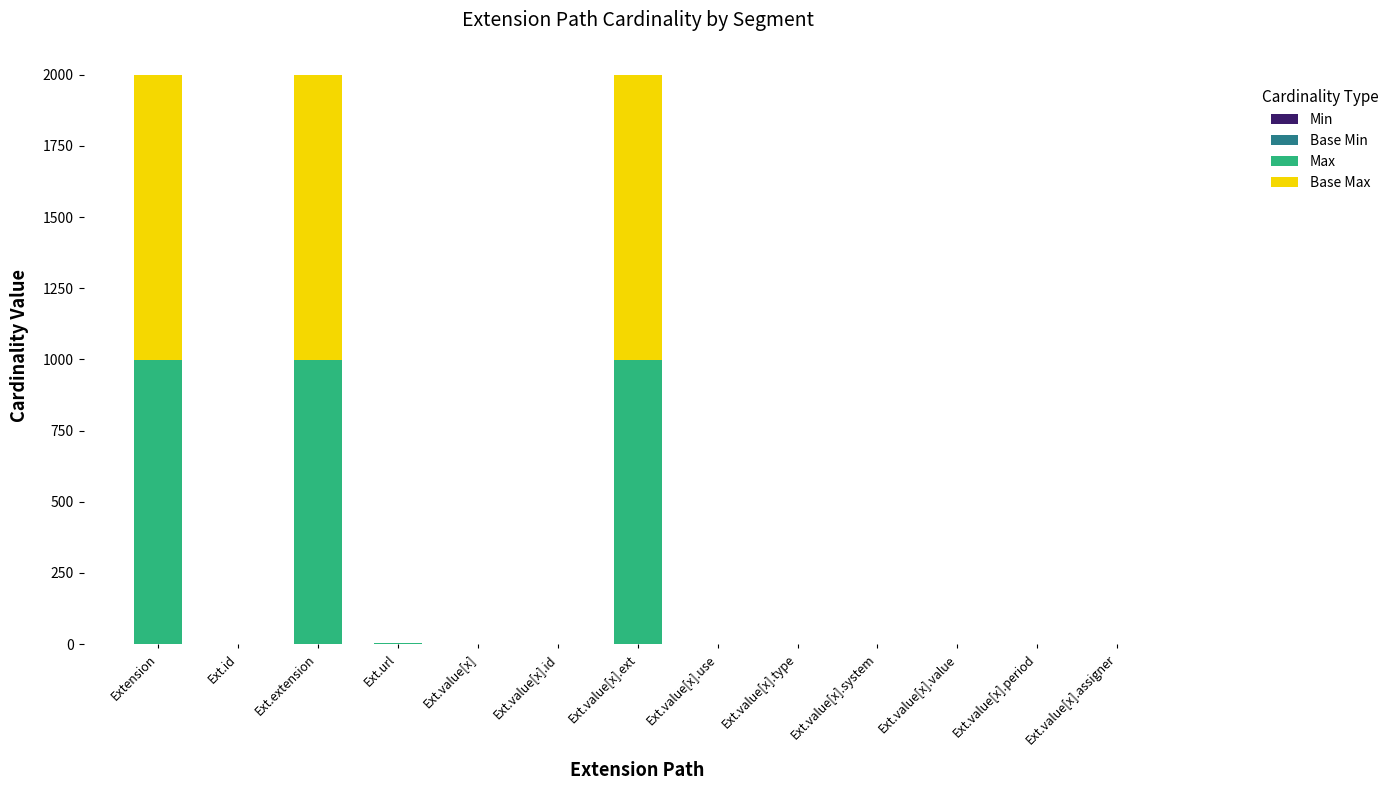

True or false: Base Min has a value of 0 at Ext.id.

True